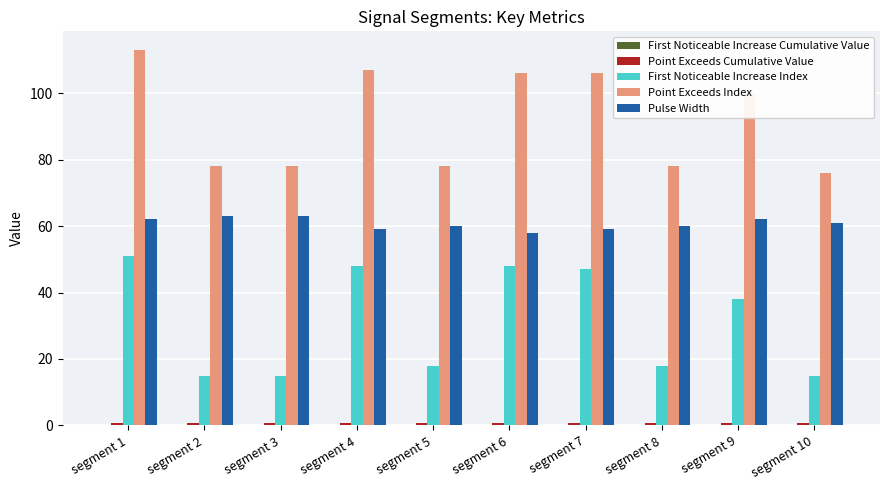

The value of Point Exceeds Index at segment 10 is 102.1. True or false?

False